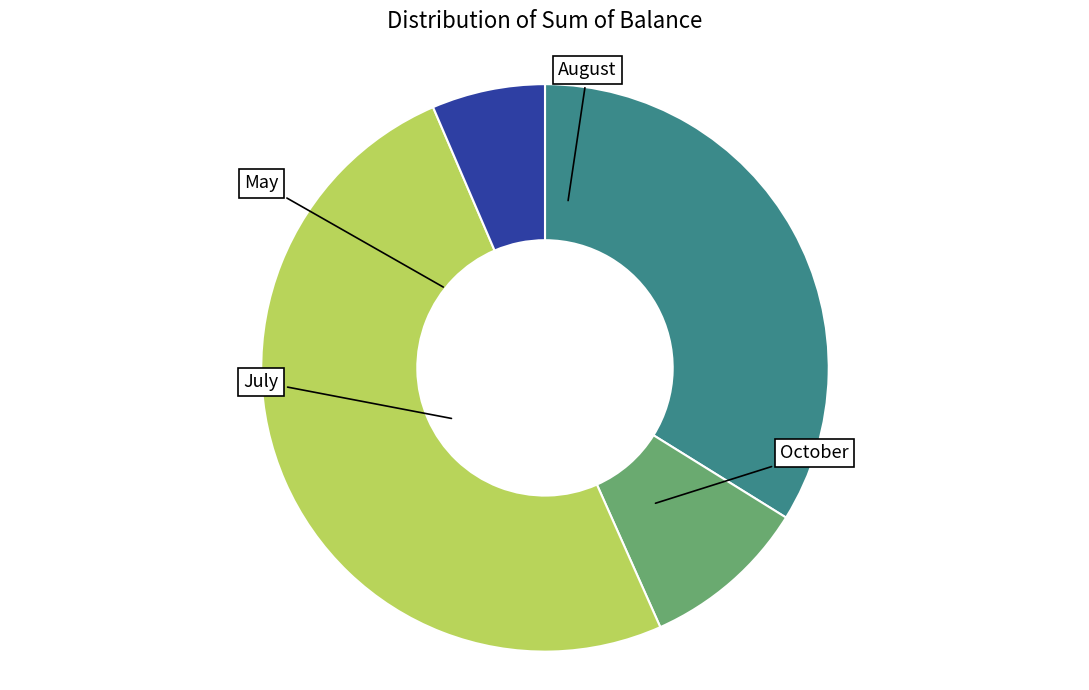

Is there a majority slice in this chart?

No